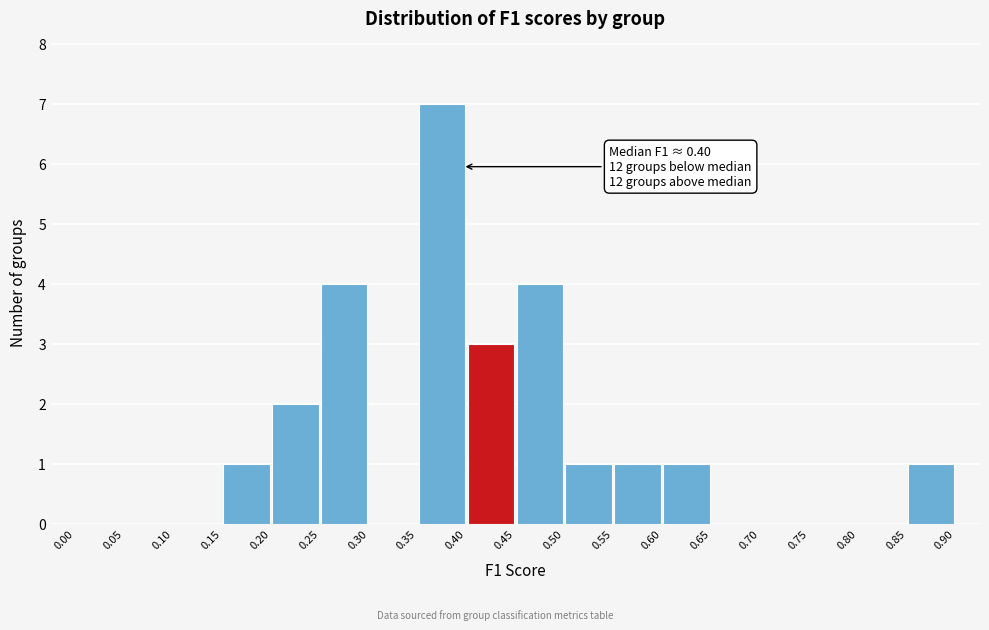

Which range on the x-axis has the tallest bar?

0.35 to 0.40